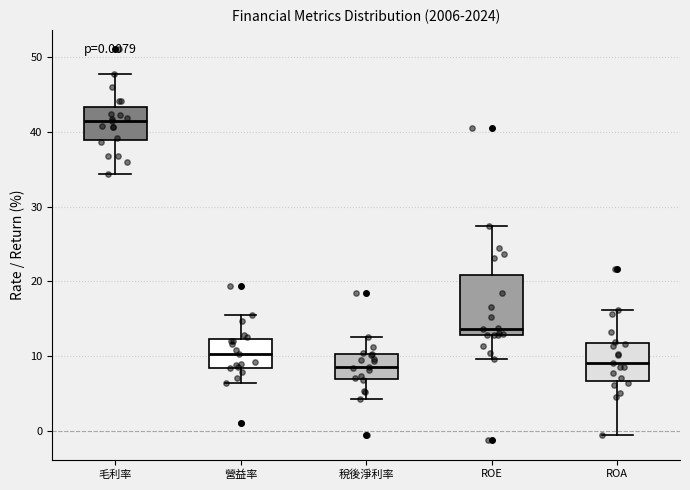

Comparing the boxes themselves (not the whiskers), which one is the tallest?

ROE